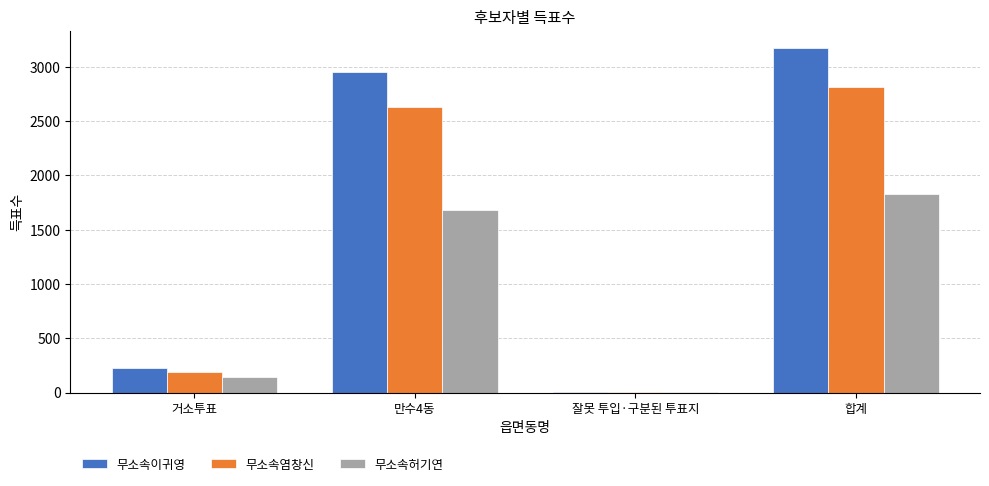

Is the value of 무소속염창신 at 거소투표 greater than the value of 무소속이귀영 at 잘못 투입·구분된 투표지?

Yes